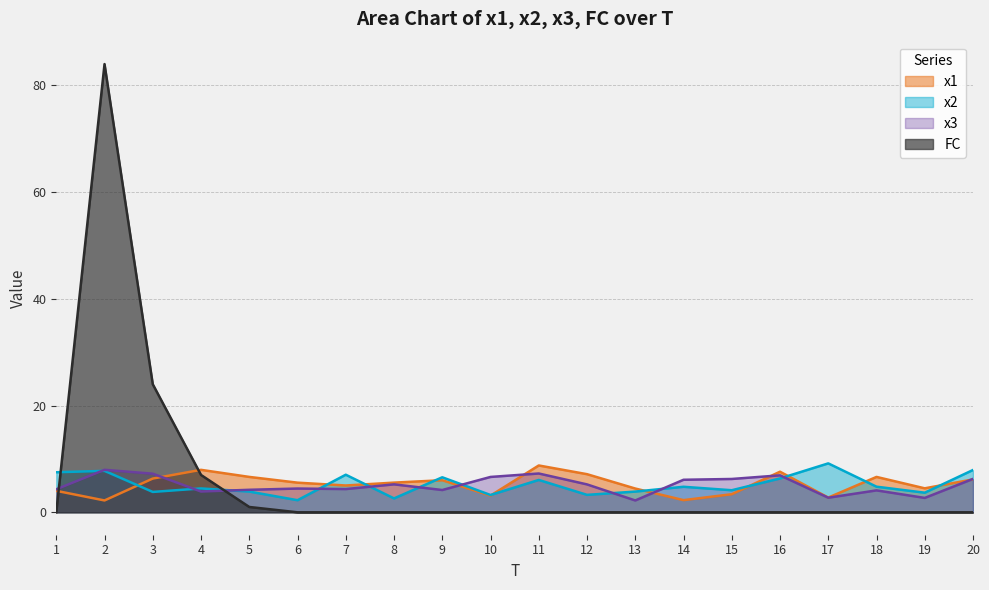

What are all the series names shown in the legend?

x1, x2, x3, FC